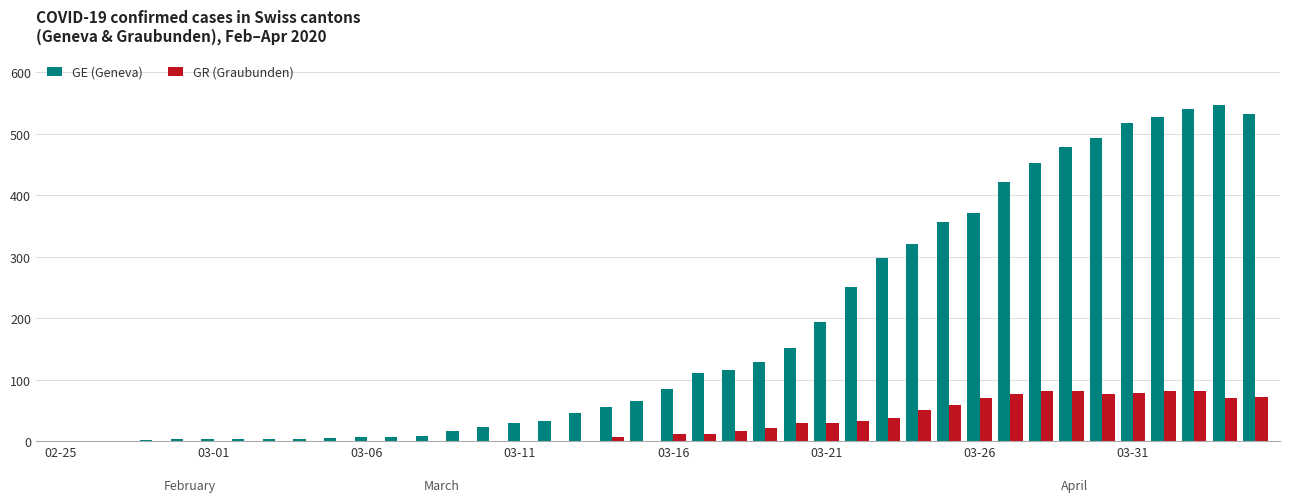

What are all the series names shown in the legend?

GE (Geneva), GR (Graubunden)